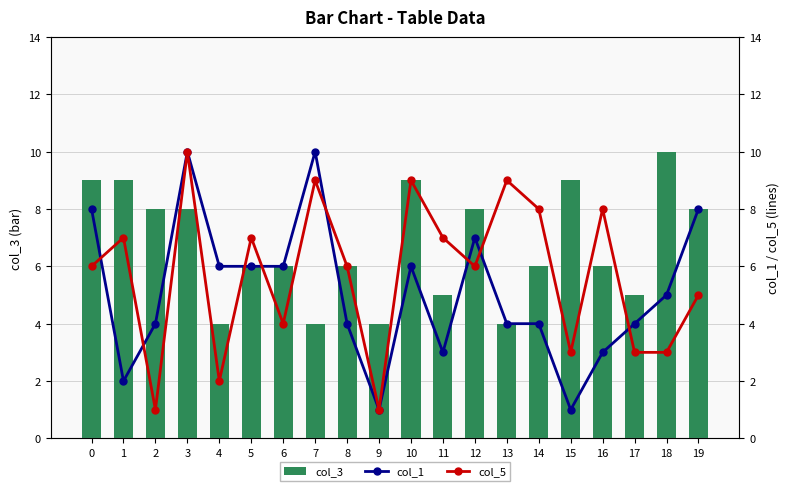

What is the average value of the col_3 series?

7